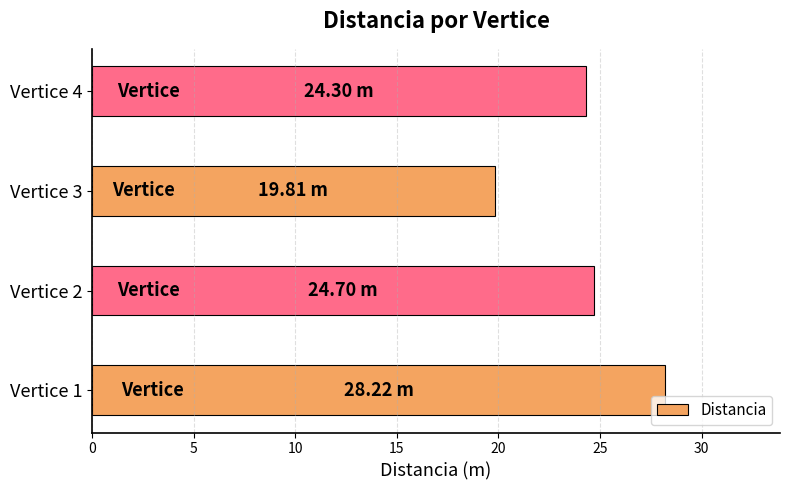

What is the ratio of the value at Vertice 4 to the value at Vertice 1?

0.9